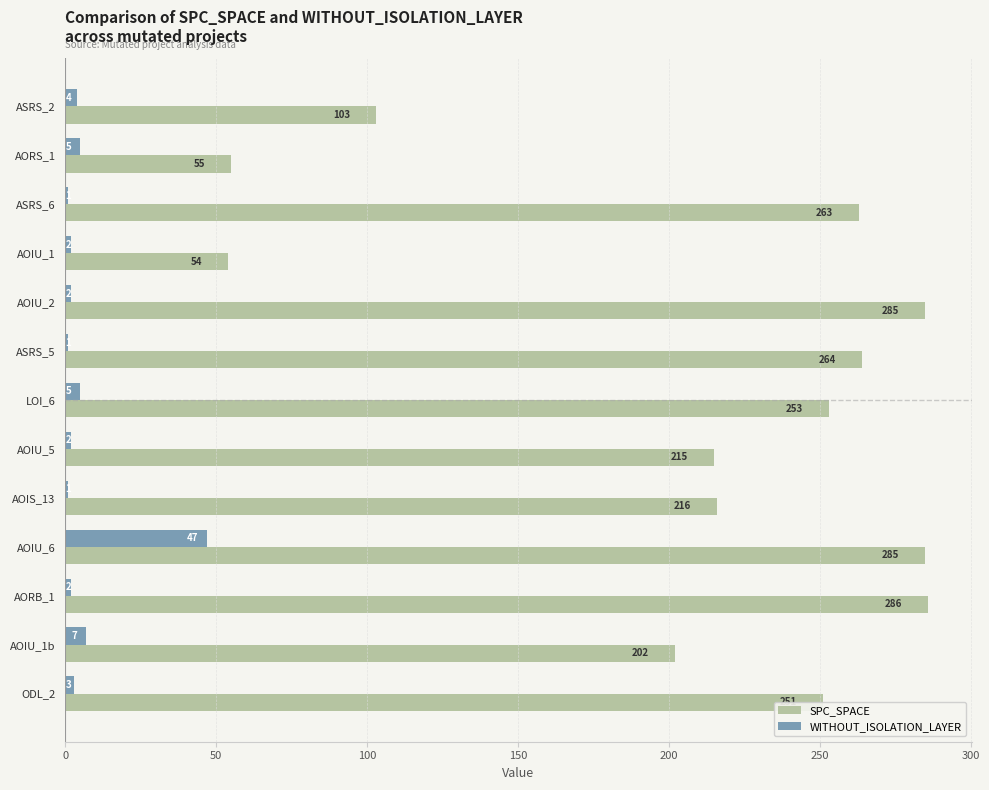

At which label is WITHOUT_ISOLATION_LAYER closest to 24?

AOIU_1b